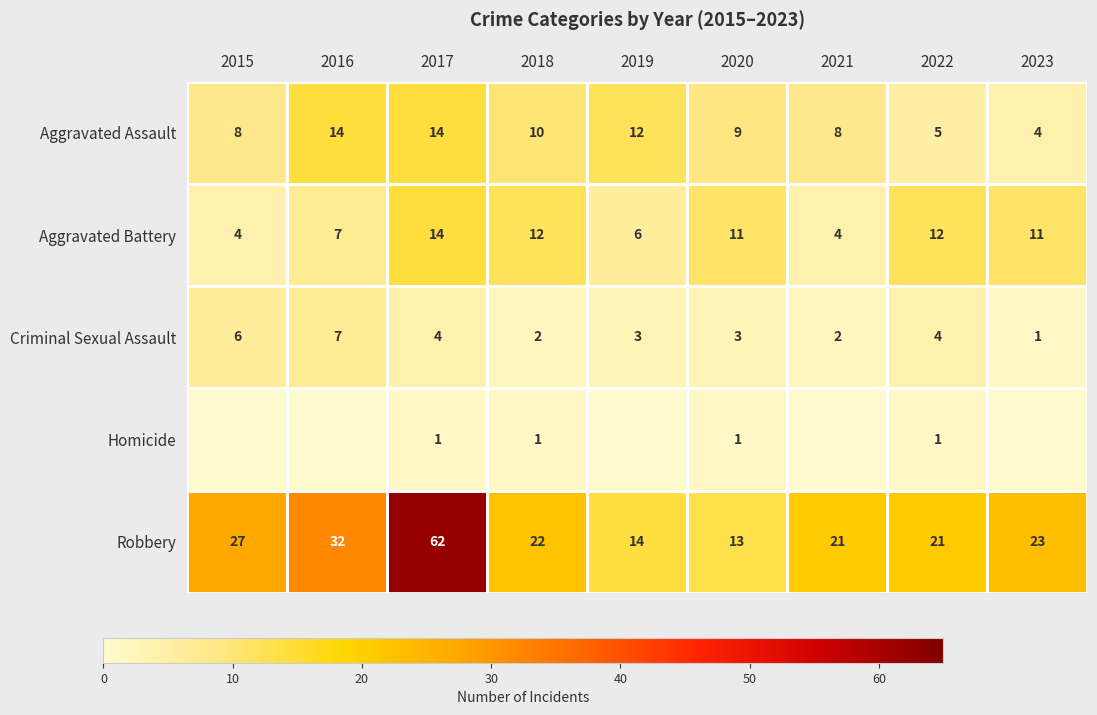

Is it true that Homicide equals 1 at 2022?

True